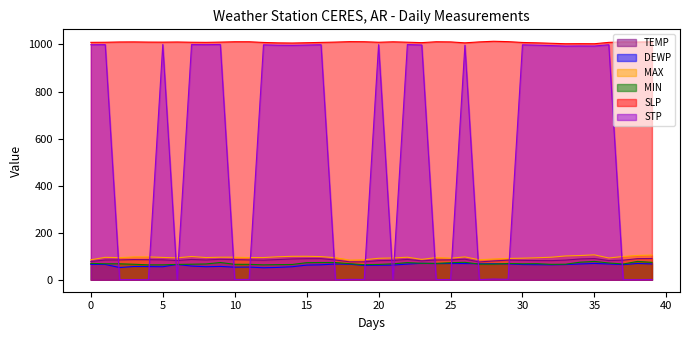

How many categories are shown in the chart?

40